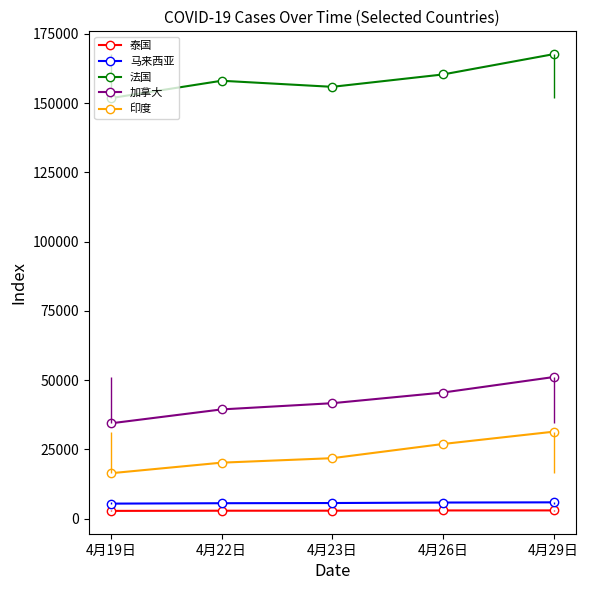

The 印度 series shows 26823 at 4月22日. True or false?

False